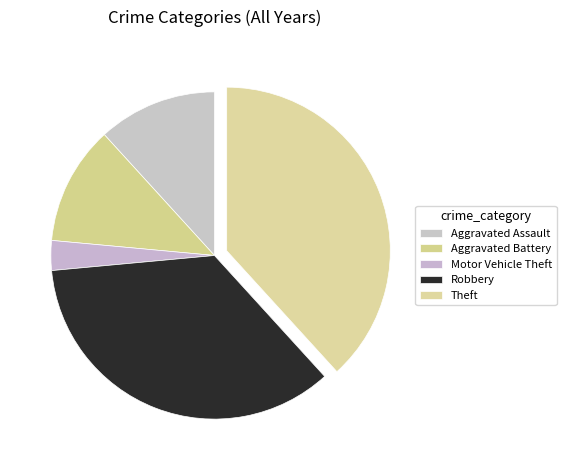

Is there any slice that represents more than half of the pie?

No